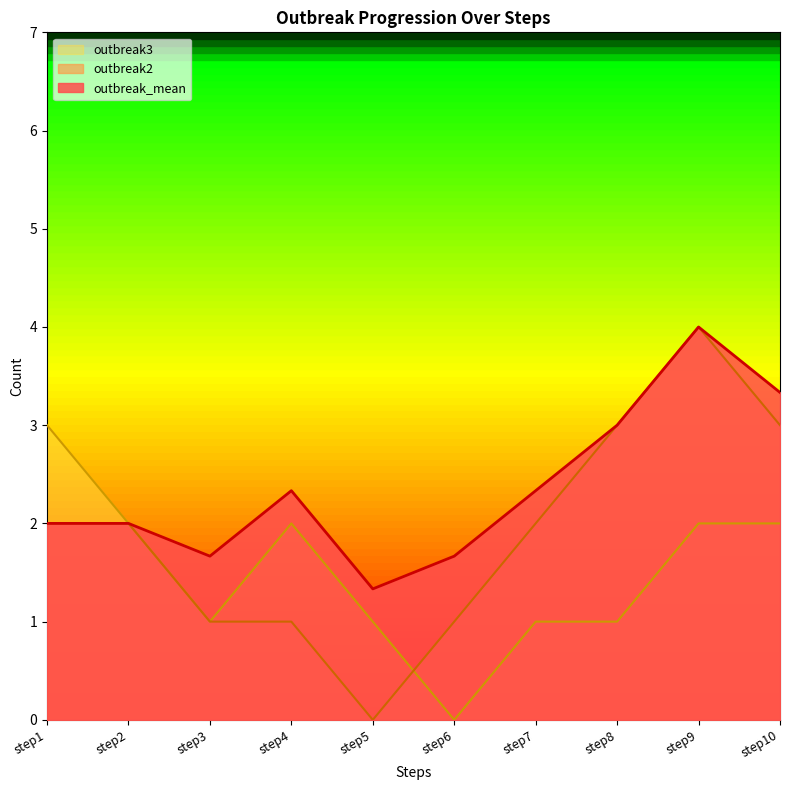

True or false: outbreak_mean and outbreak3 cross at least once.

False